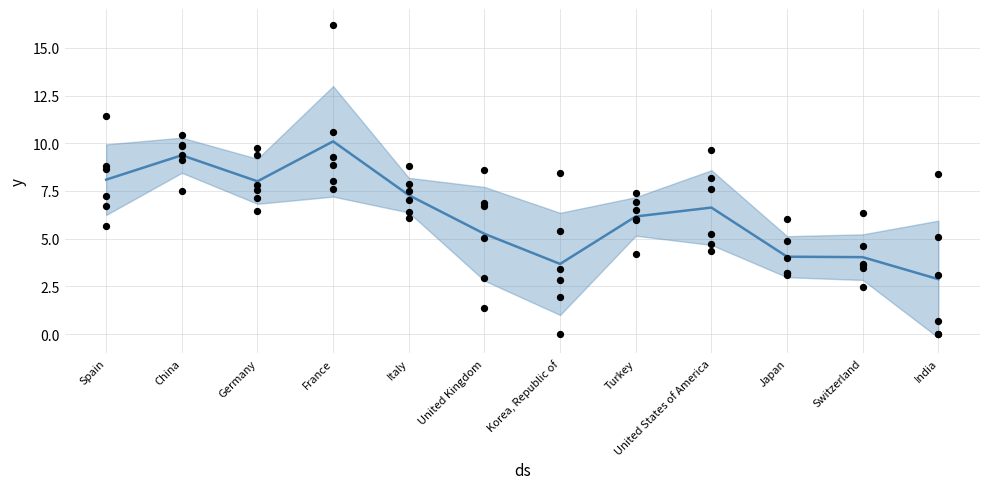

What is the ratio of the value at United Kingdom to the value at Germany?

0.7